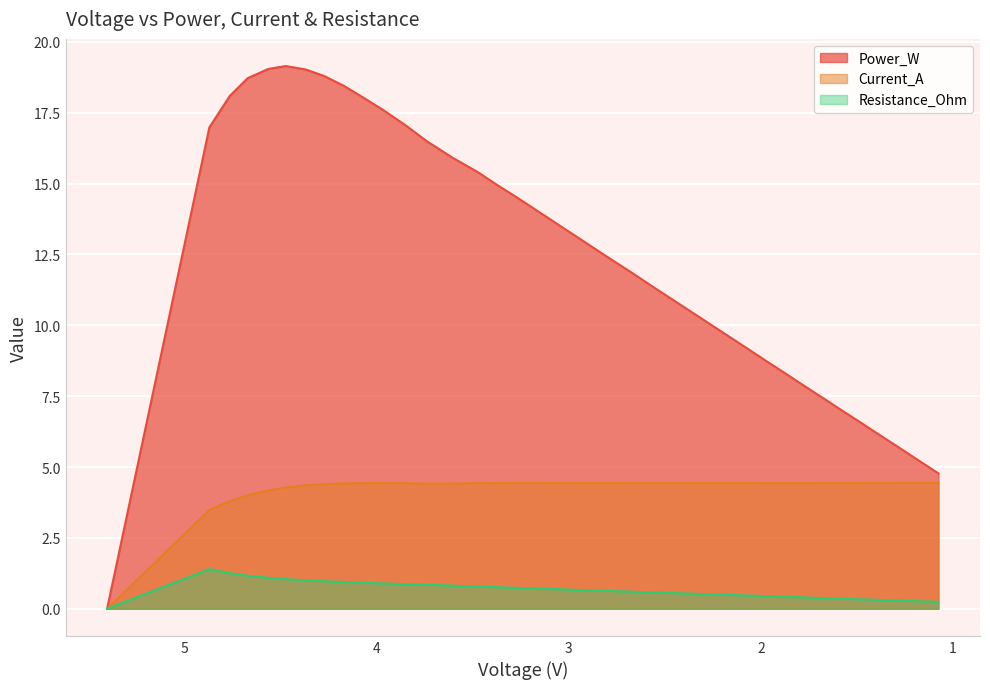

Where is Power_W nearest to the value 9?

2.0744